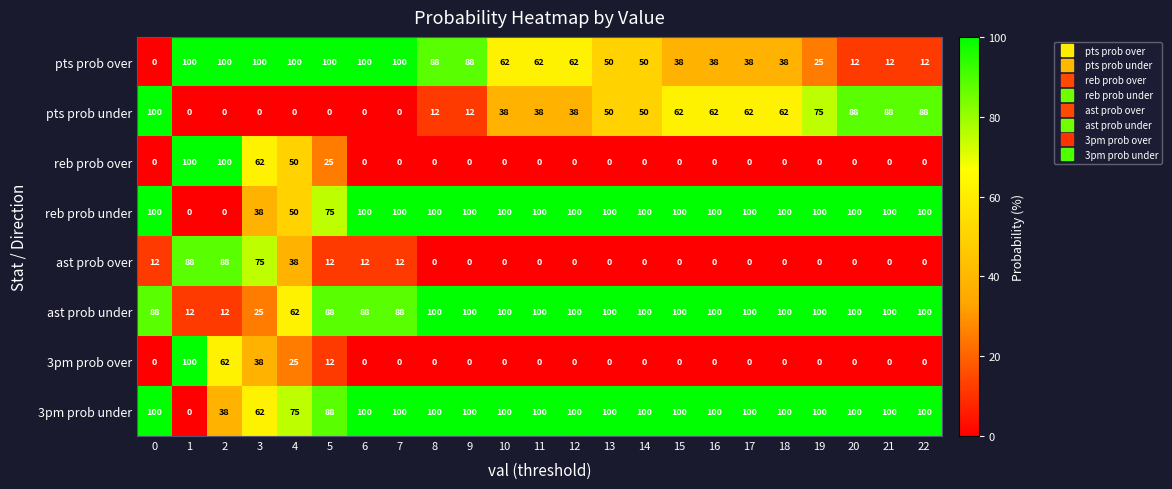

The 3pm prob under series shows 100 at 11. True or false?

True